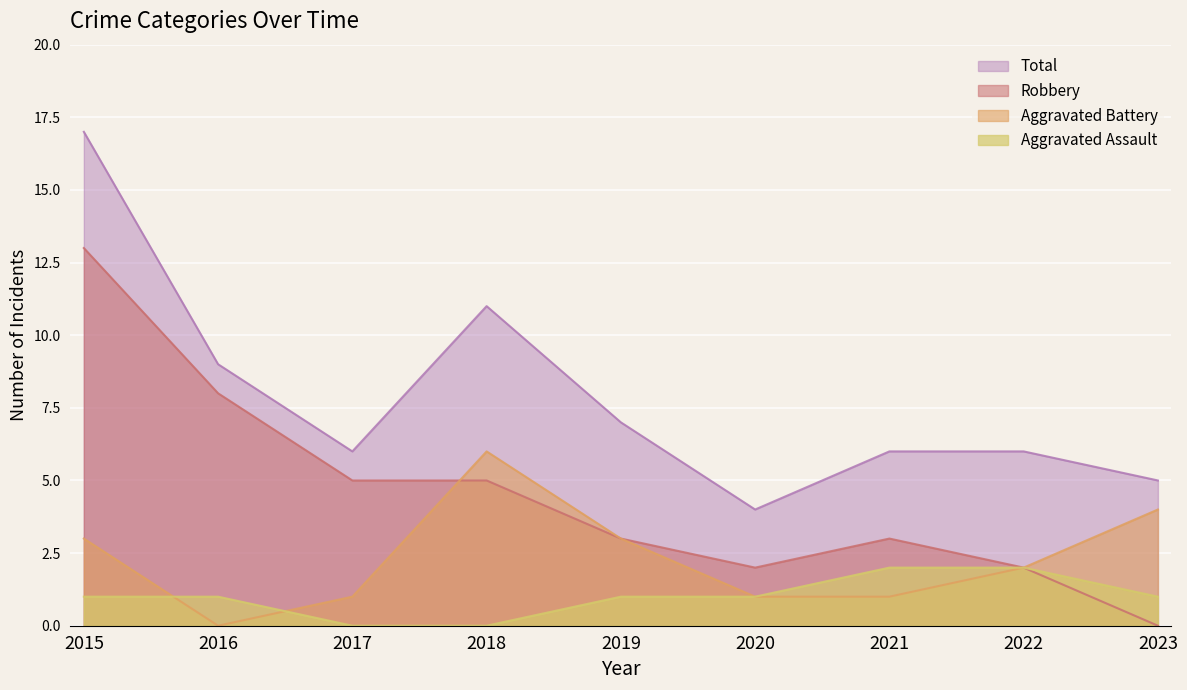

Rank the categories by Robbery value from lowest to highest.

2023, 2020, 2022, 2019, 2021, 2017, 2018, 2016, 2015